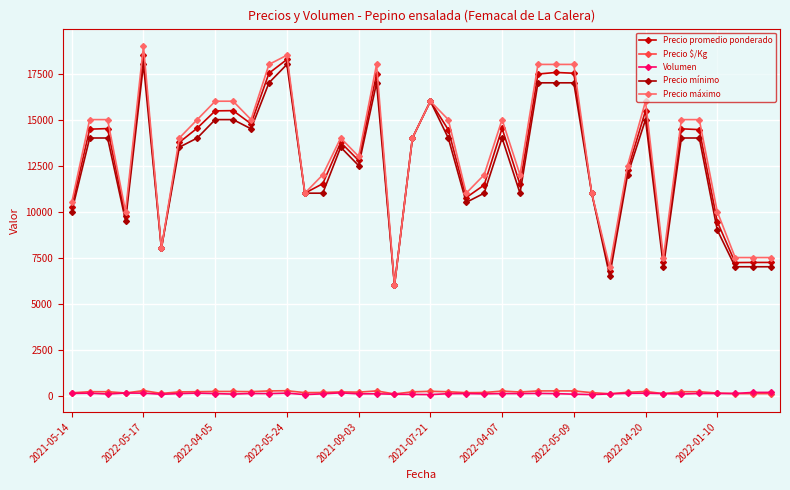

What is the highest value of the Volumen series?

170